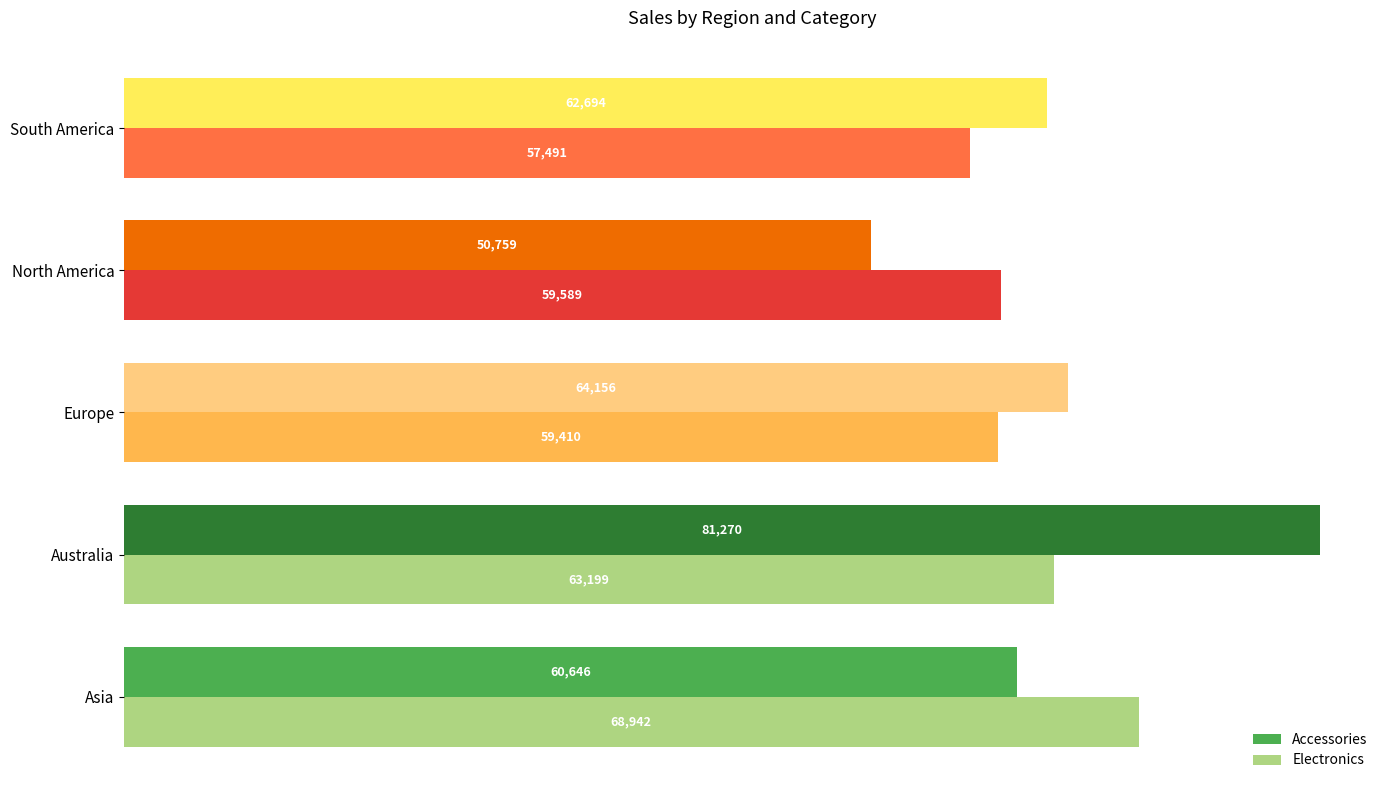

At which label is Electronics closest to 63216?

Australia